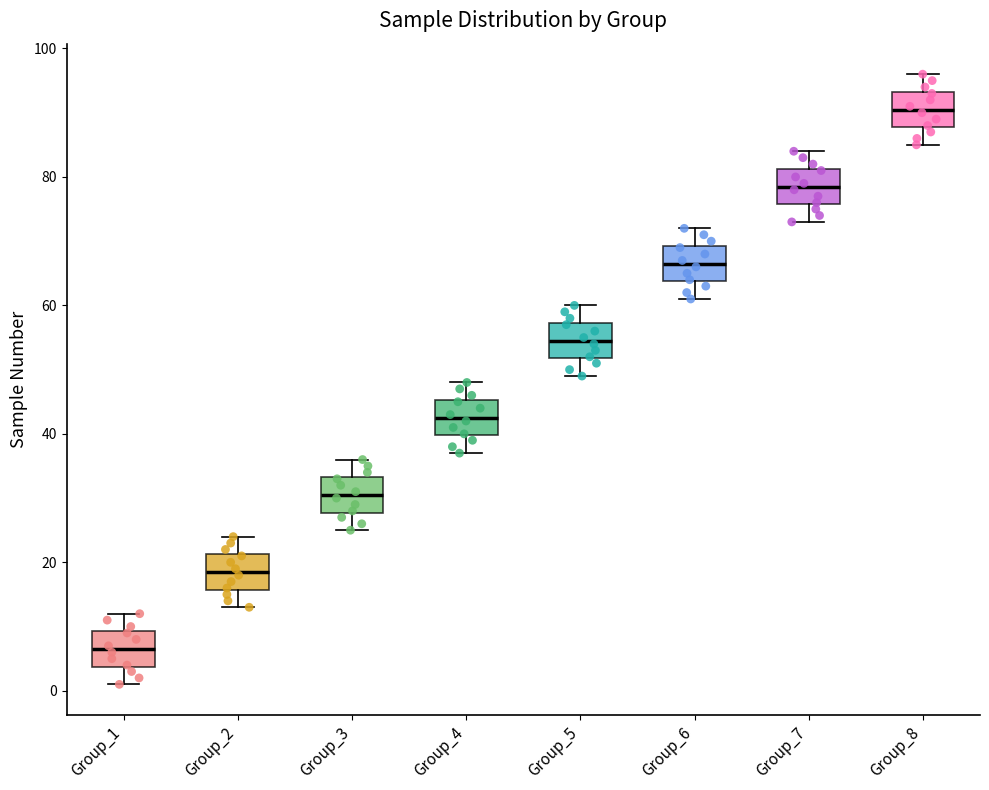

Where does the lower whisker of the box for Group_5 end on the y-axis? The values are not printed on the chart, so give them approximately, as read against the axis.

50